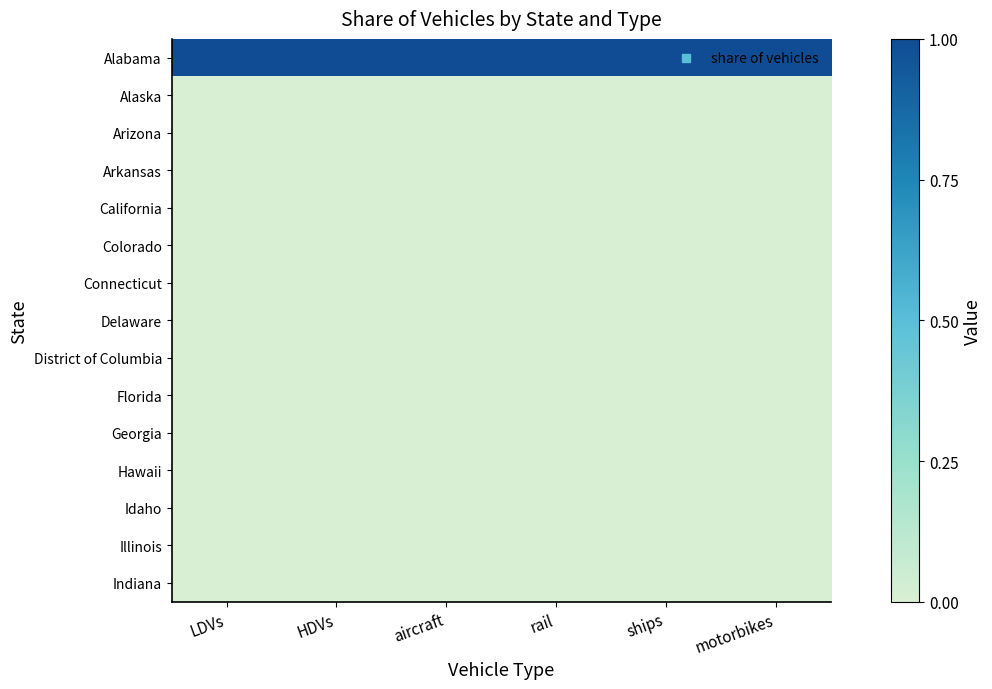

What is the maximum value shown in the chart?

1